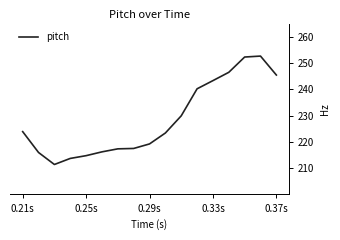

What is the smallest value displayed?

211.4